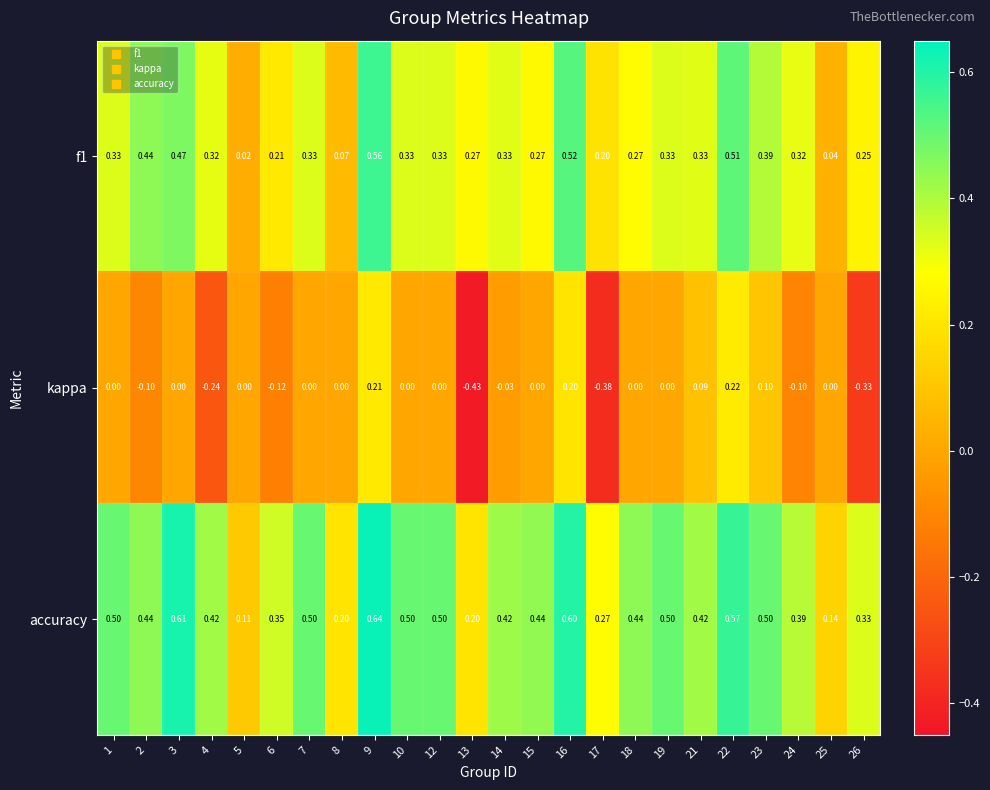

Which series has the widest spread of values?

kappa